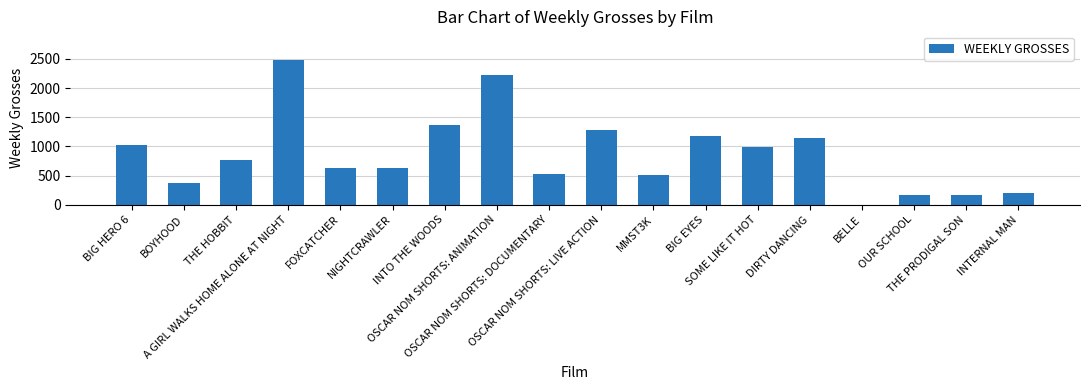

Is it true that the value at OSCAR NOM SHORTS: LIVE ACTION is 1286?

True